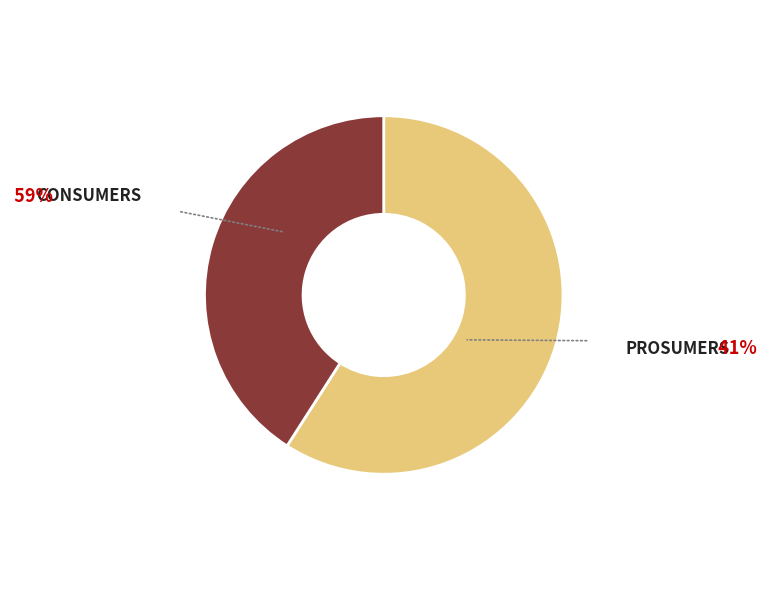

Is there a majority slice in this chart?

Yes